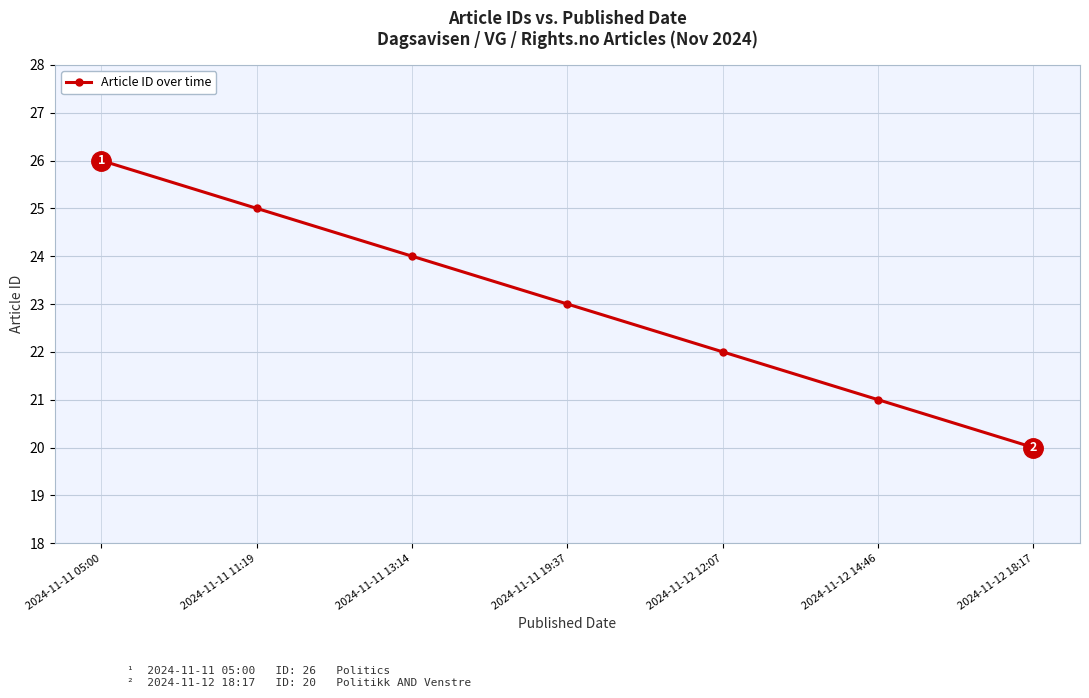

Count the number of data series in this chart.

1